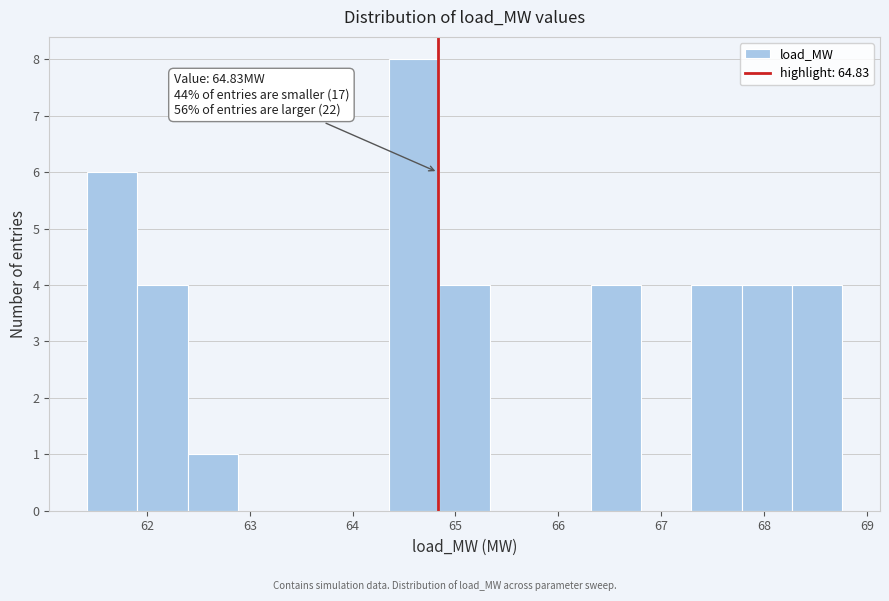

Over which range of the x-axis is the bar tallest?

64.4 to 64.8